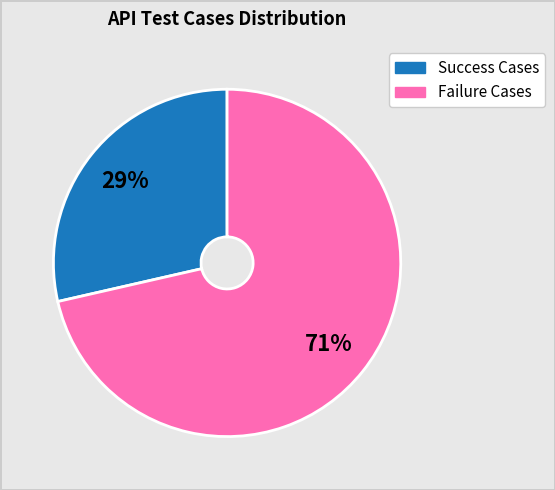

To the nearest percent, what is the average slice percentage?

50%